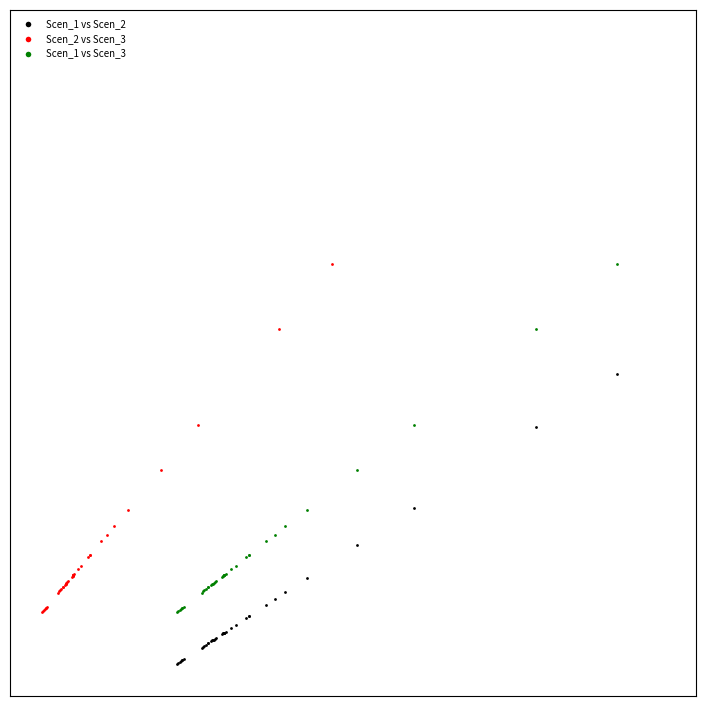

What are all the series names shown in the legend?

Scen_1 vs Scen_2, Scen_2 vs Scen_3, Scen_1 vs Scen_3